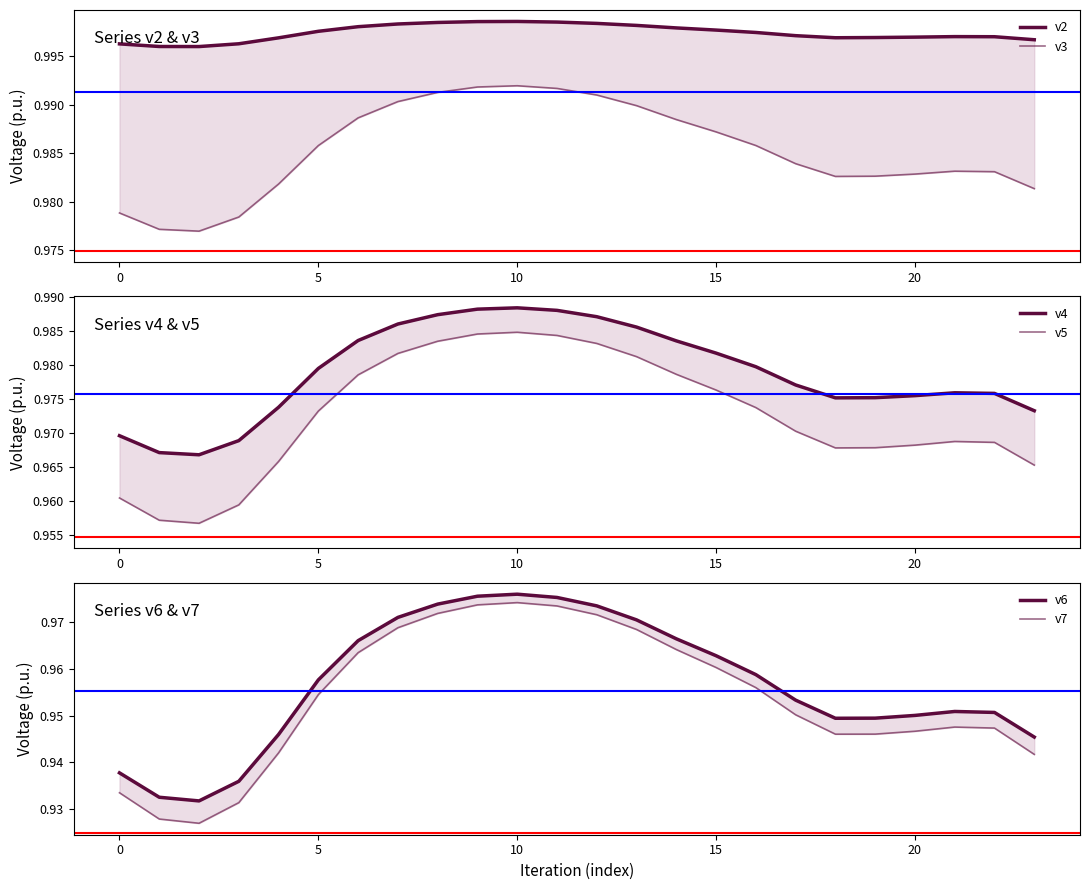

Does the chart have visible grid lines?

No